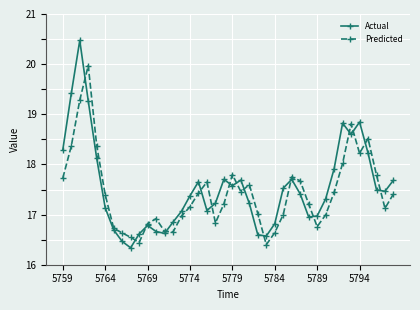

Count the number of data series in this chart.

2